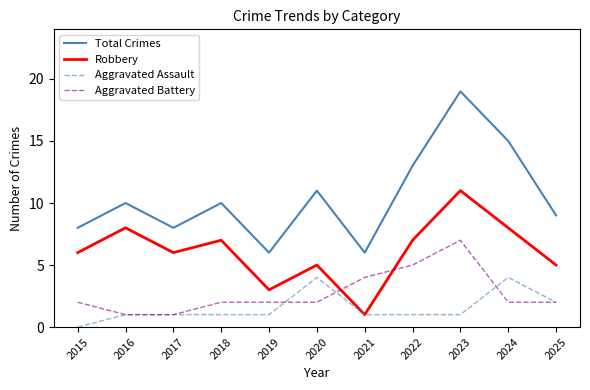

True or false: Robbery and Total Crimes intersect in this chart.

False